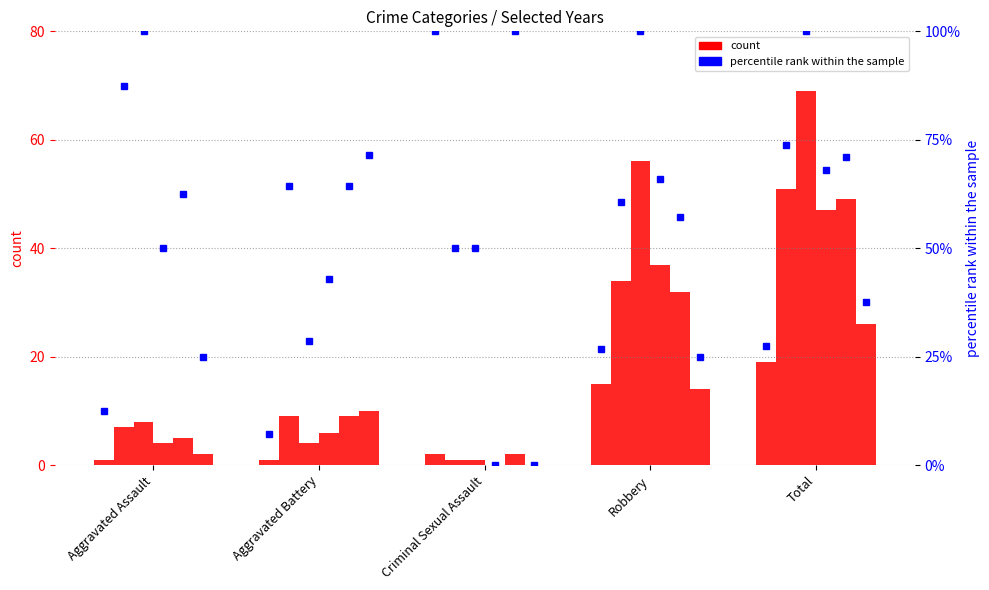

The value of 2020 pct at Aggravated Assault is 50.0. True or false?

True